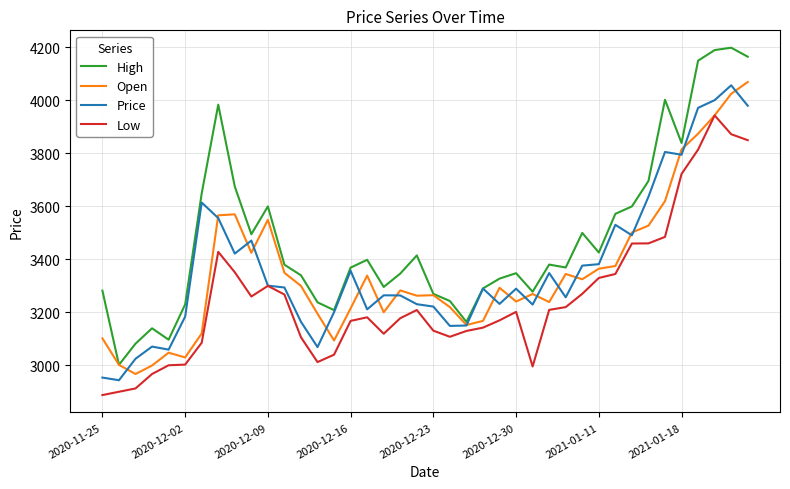

Which series has the widest spread of values?

High